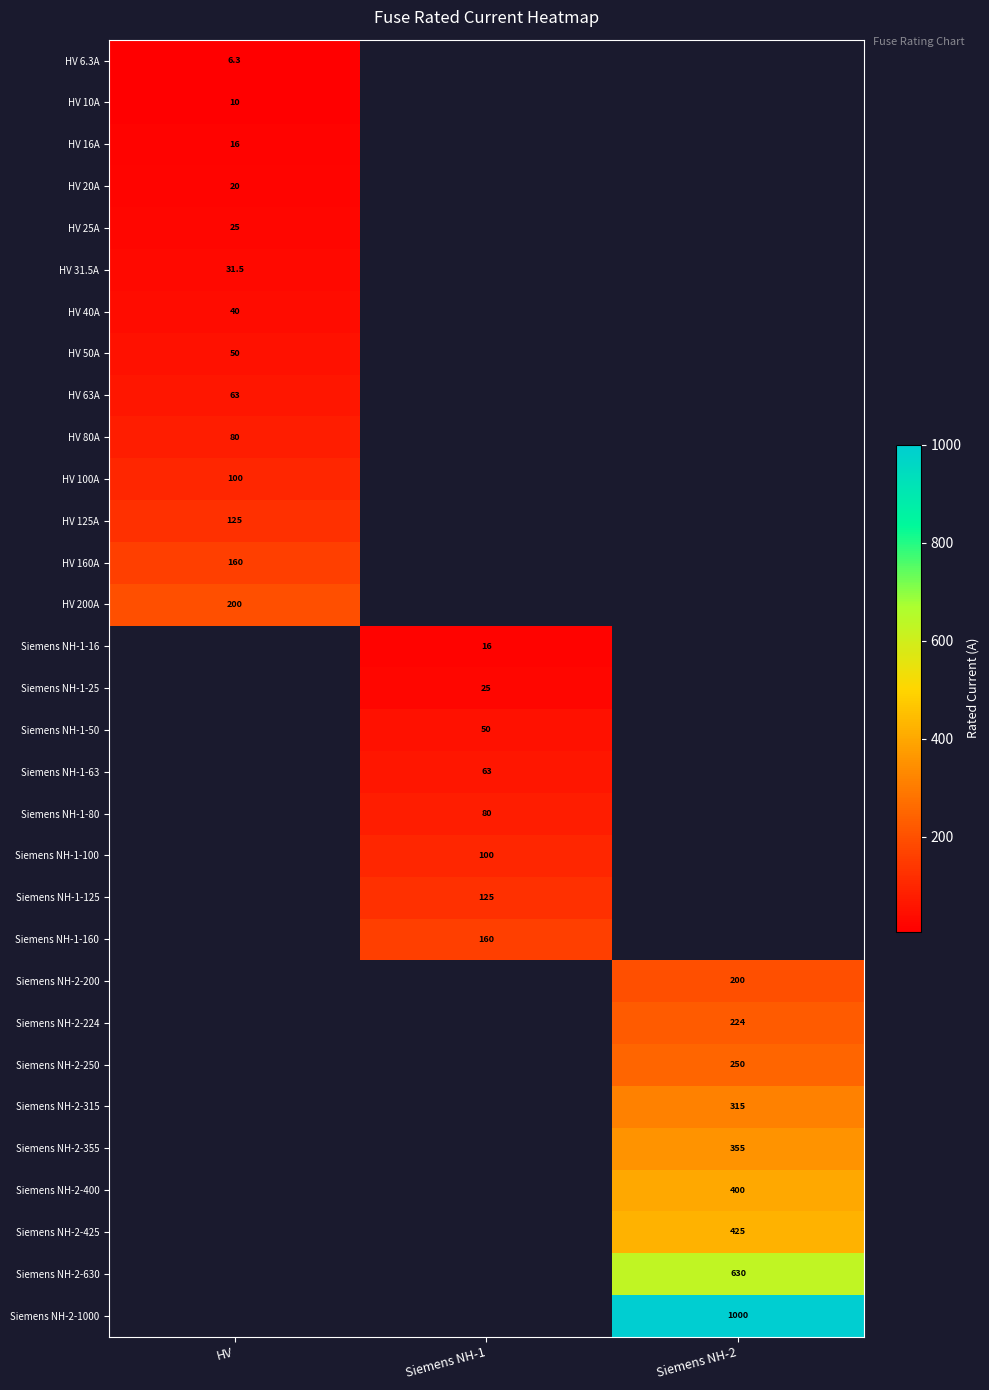

Is the value of Siemens NH-1-100 at Siemens NH-1 greater than the value of Siemens NH-2-200 at Siemens NH-2?

No